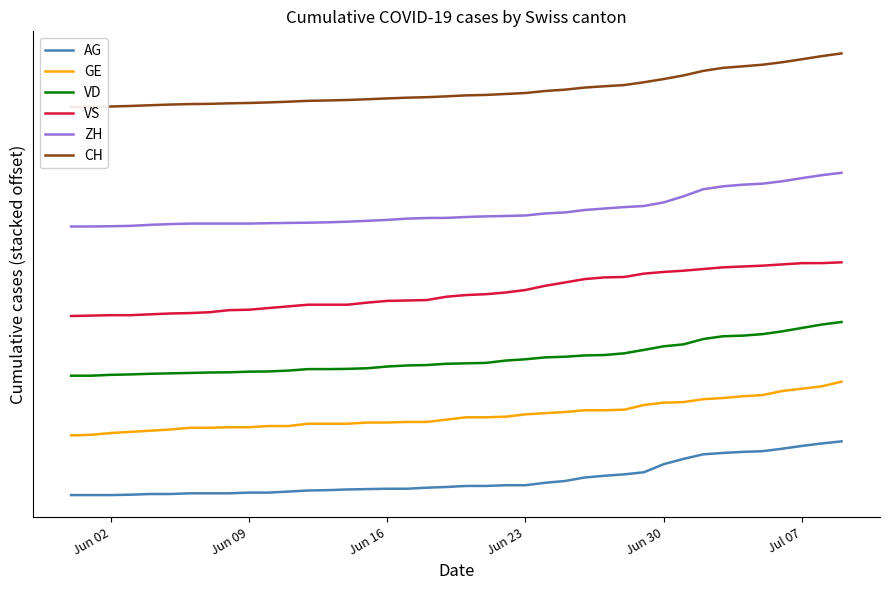

True or false: ZH and CH cross at least once.

False